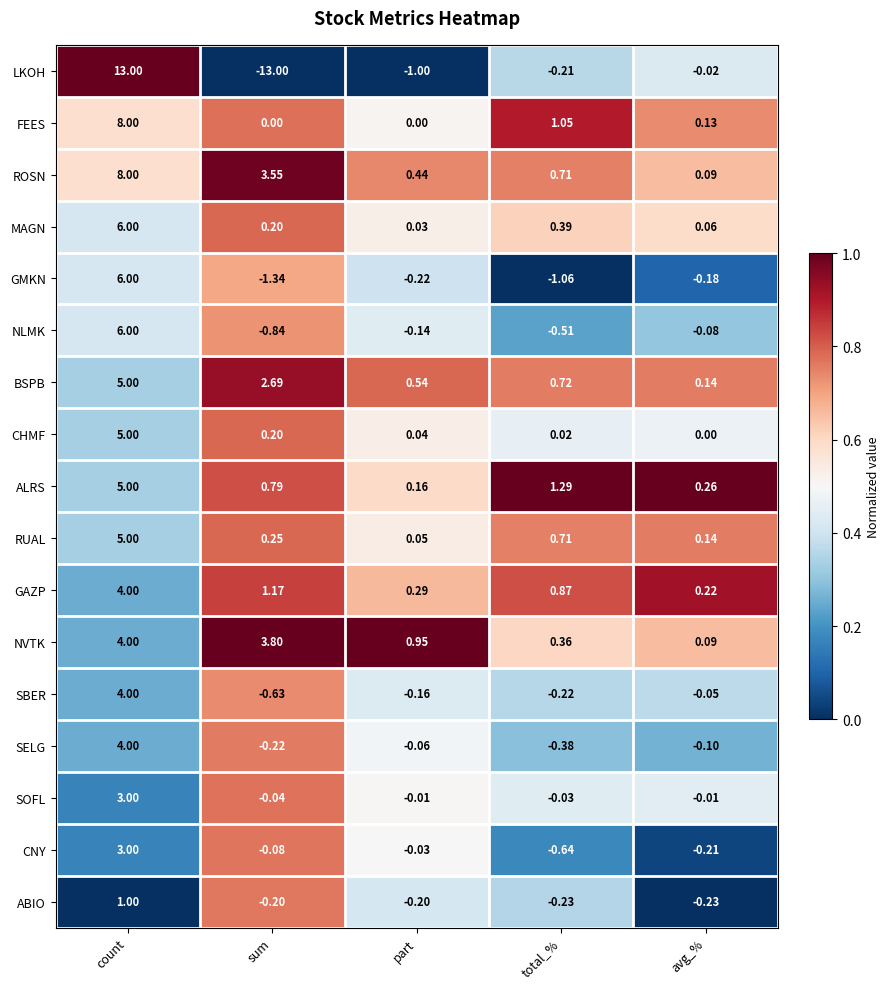

What is the greatest value displayed?

13.0